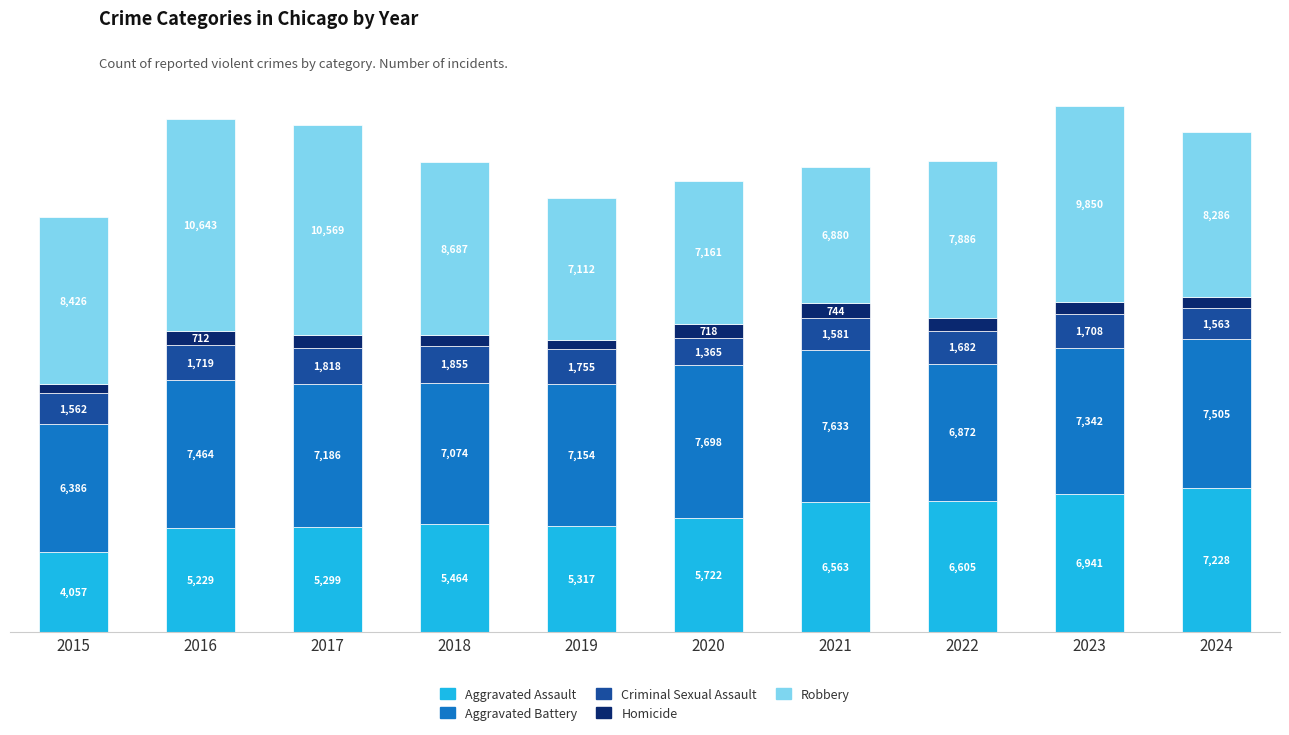

What is the difference between the maximum and second lowest values in the Aggravated Assault series?

1999